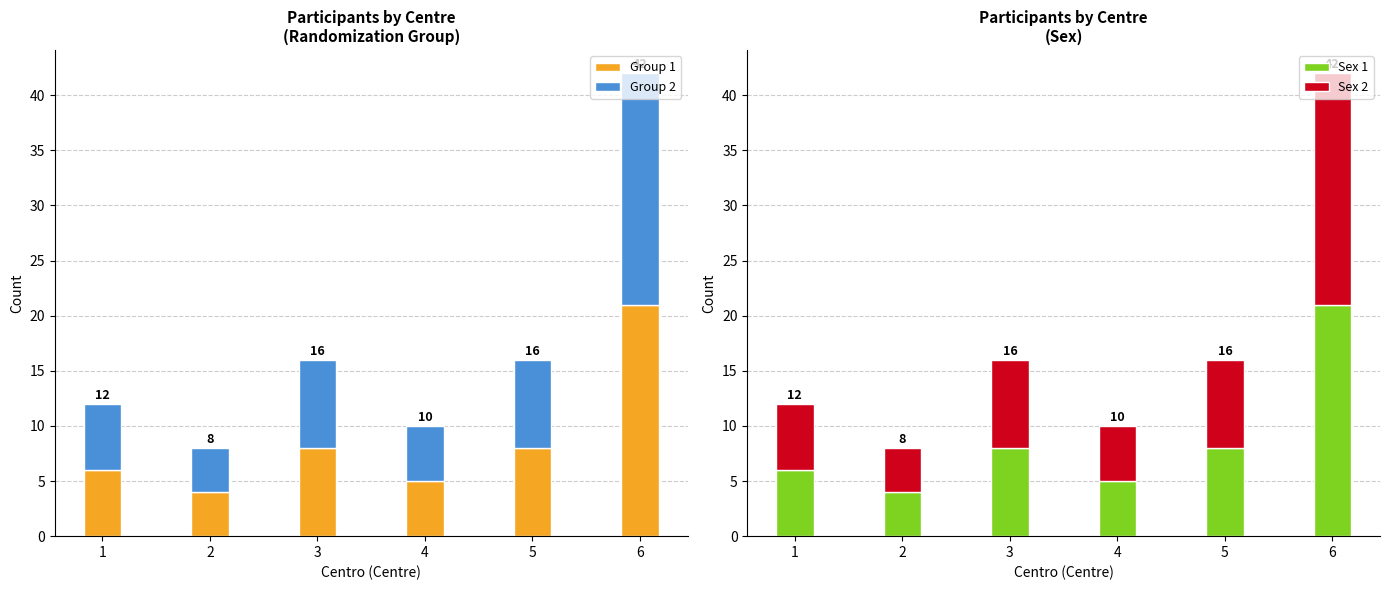

What is the average value of the Sex 2 series?

9